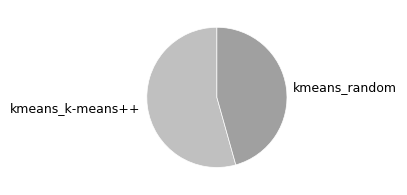

Is it true that kmeans_random is 57% of the pie?

False